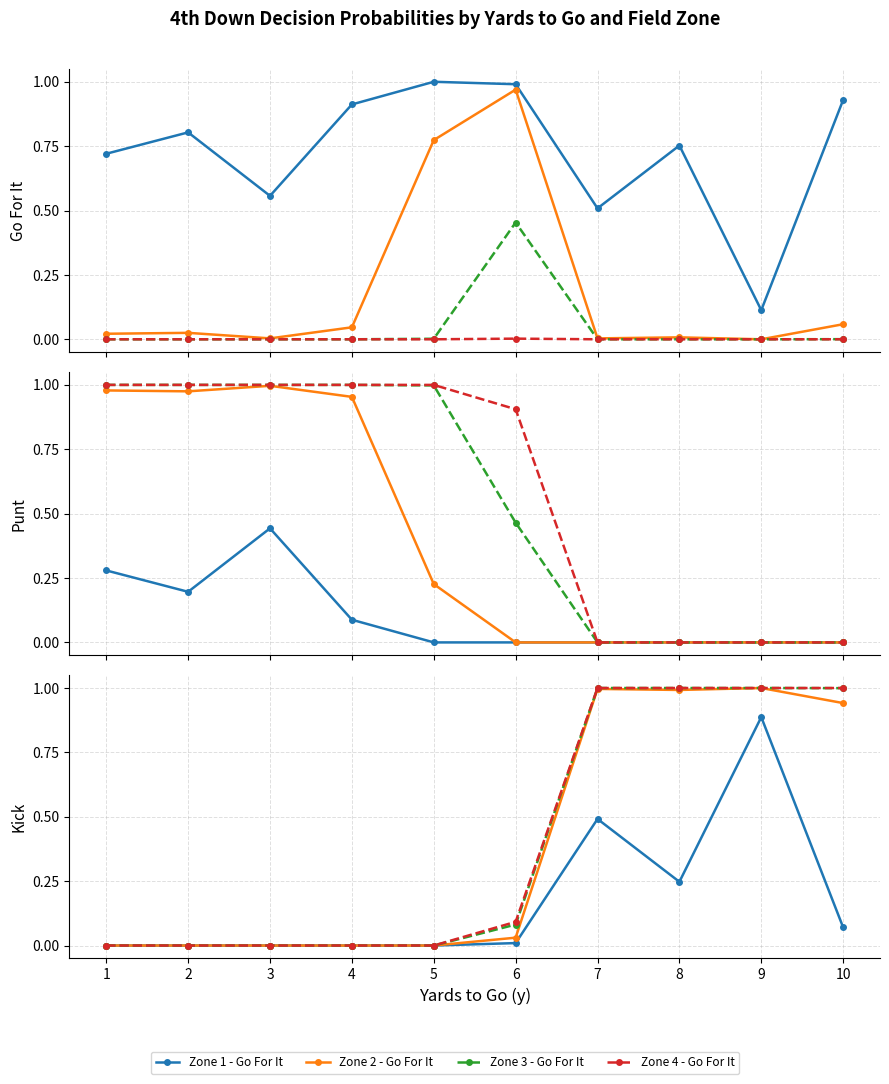

What is the difference between the second highest and second lowest values in the gofor series?

0.5